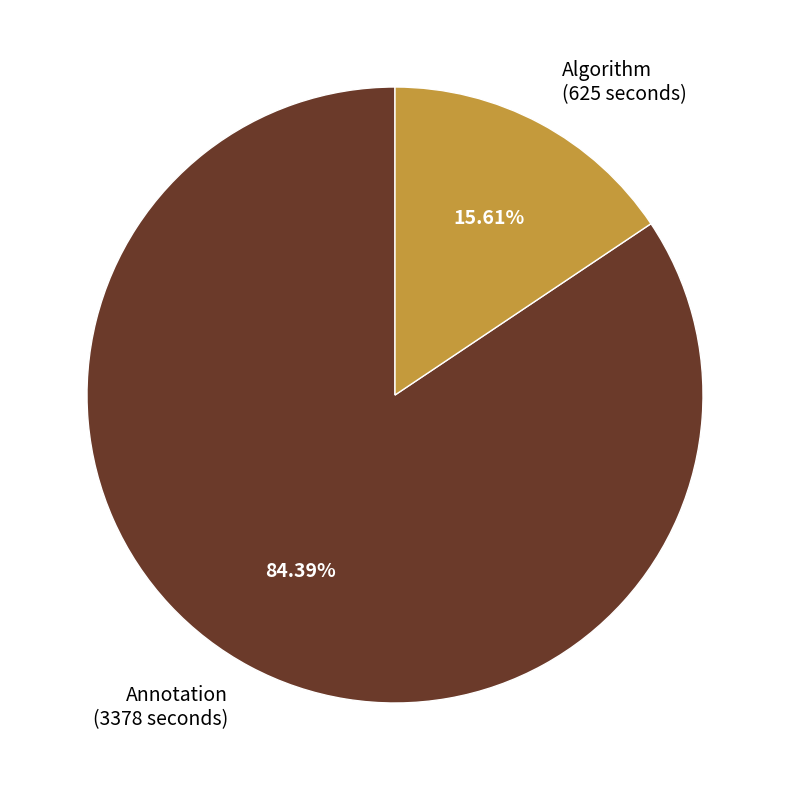

What is the smallest slice in the pie chart?

Algorithm (625 seconds)